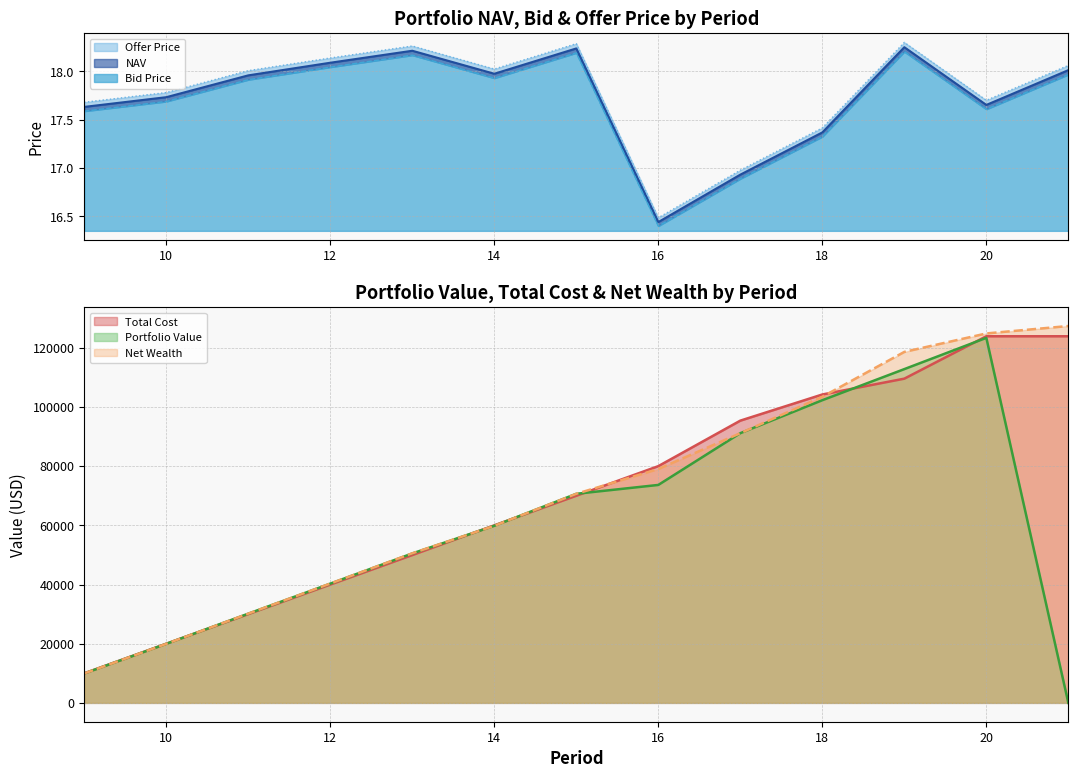

What is the difference between the highest and lowest values at 19?

0.1